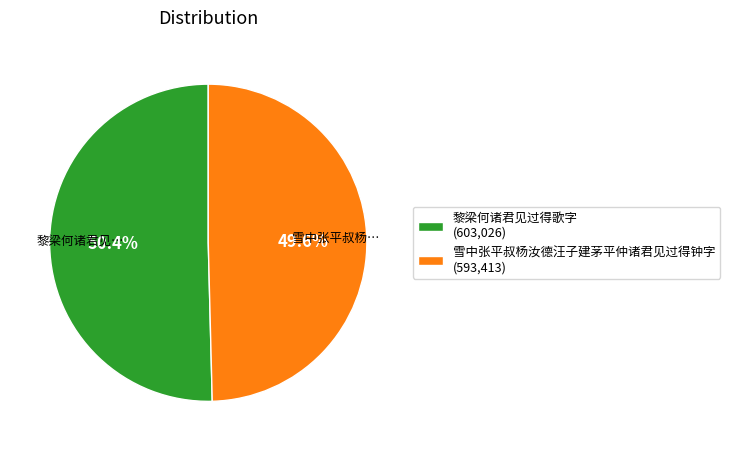

Which slice is the largest?

黎梁何诸君见过得歌字